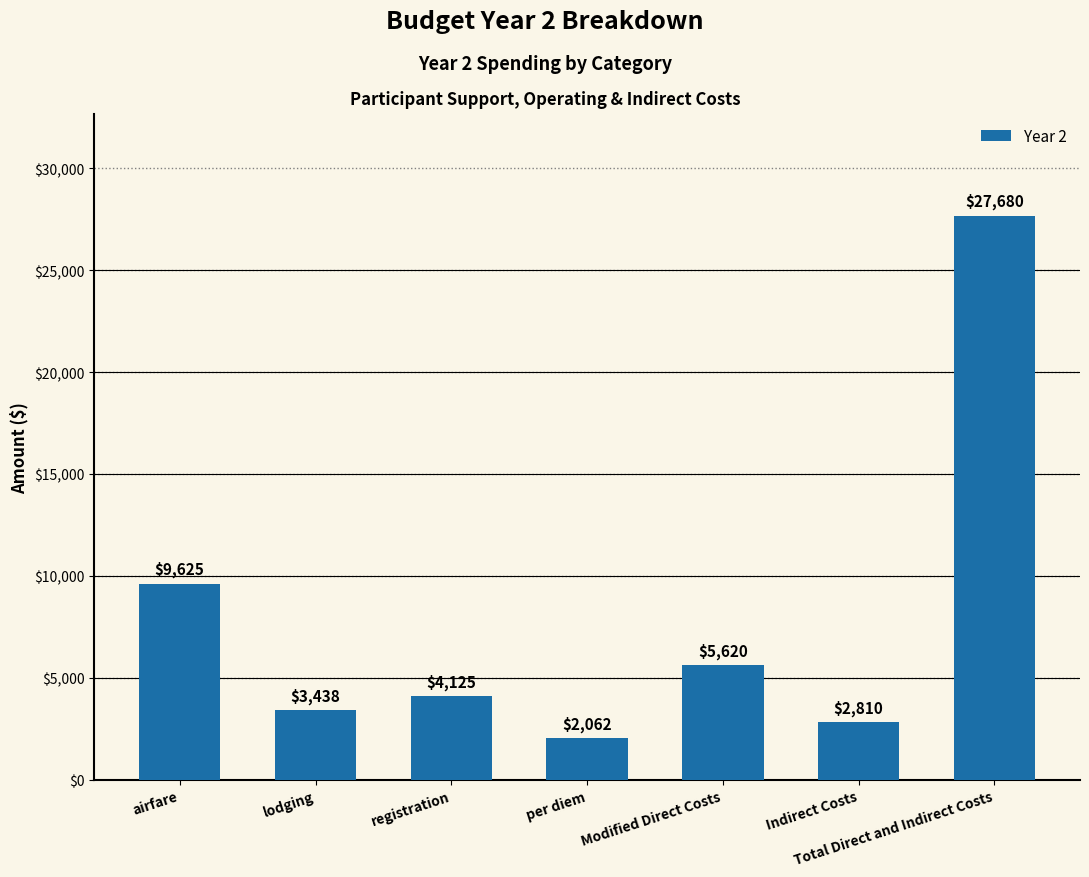

Rank the categories by value from highest to lowest.

Total Direct and Indirect Costs, airfare, Modified Direct Costs, registration, lodging, Indirect Costs, per diem